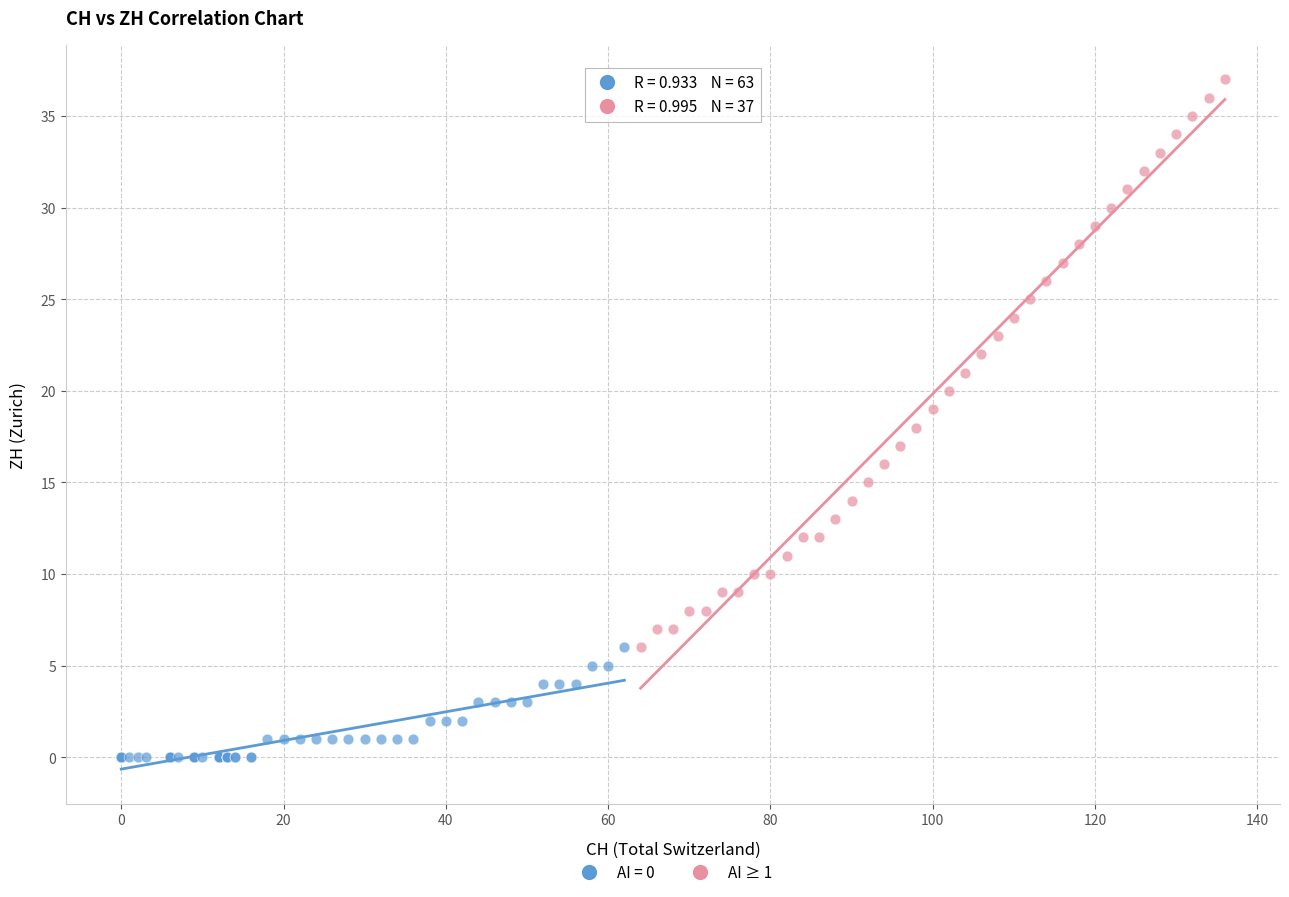

Which series has the widest spread of Y values?

AI ≥ 1